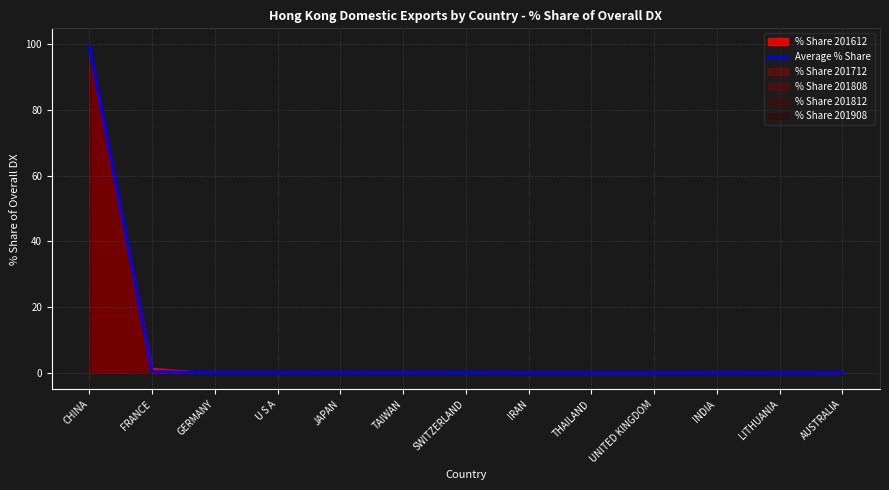

Reading left to right, list all the values displayed in this chart.

99.3	0.4	0.0	0.0	0.1	0.0	0.1	0.0	0.0	0.0	0.0	0.0	0.0